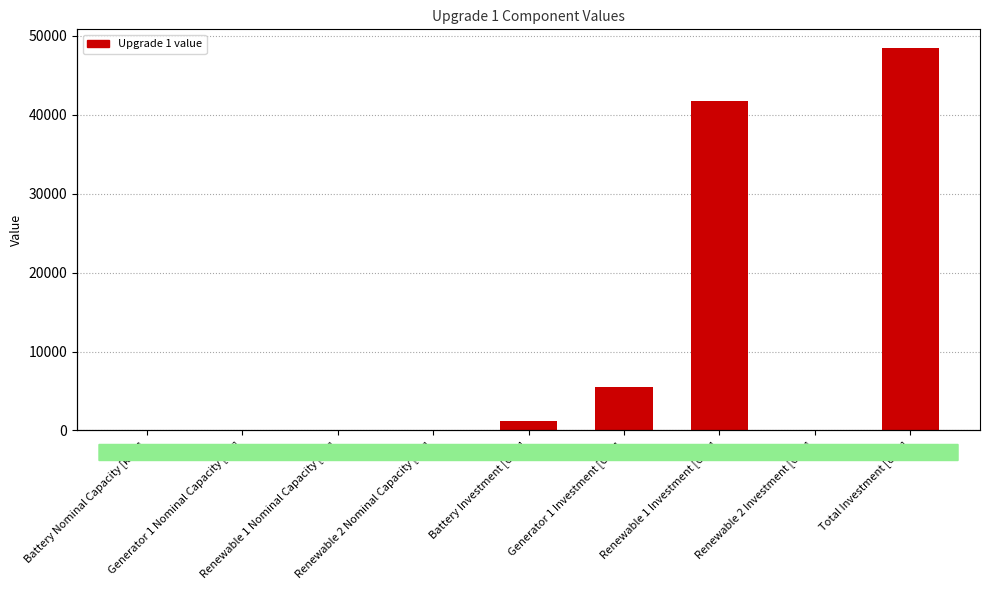

How many bars are there in total?

9